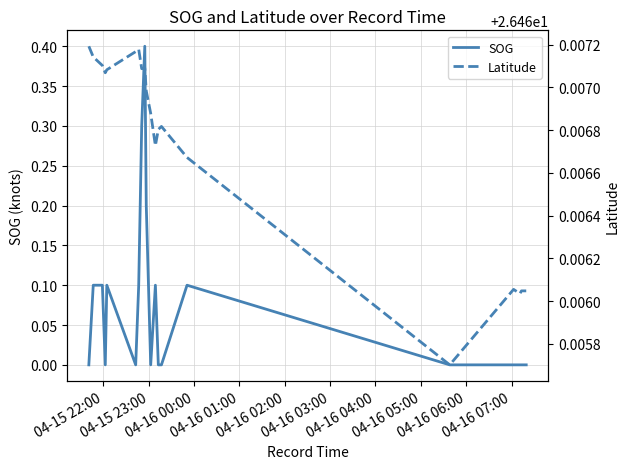

Does the chart have visible grid lines?

Yes